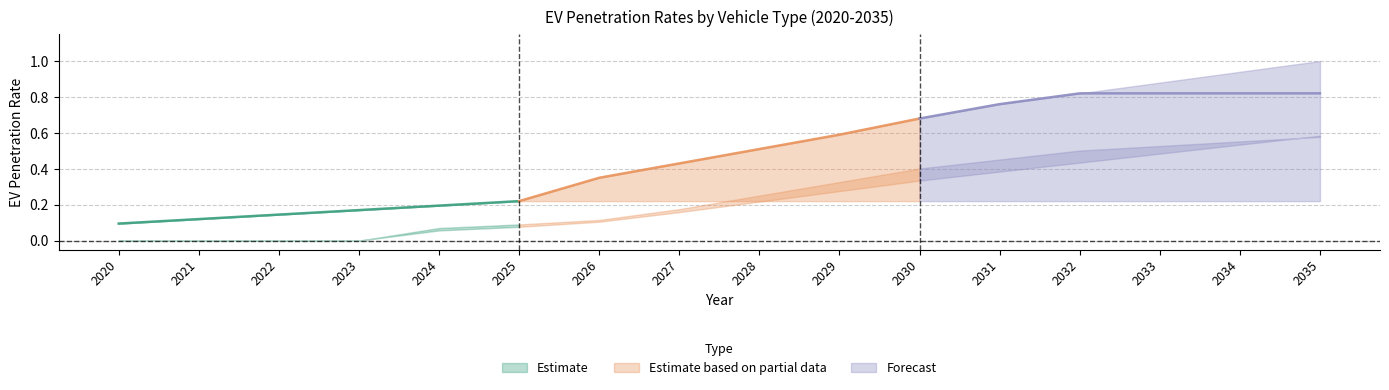

The value of Estimate at 2023 is 0.3. True or false?

False